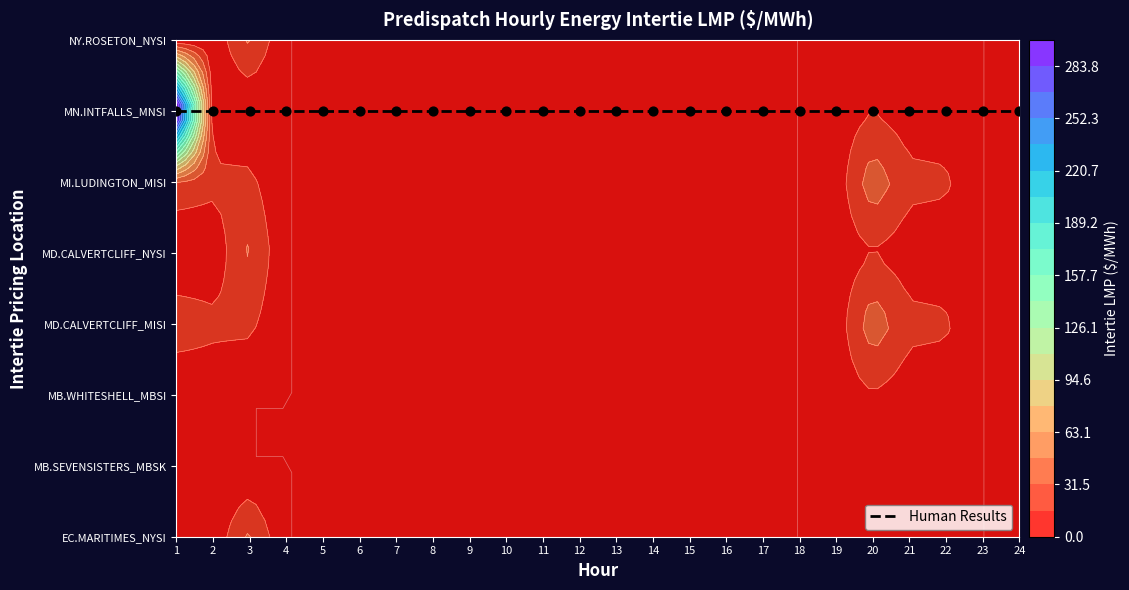

Reading right to left, extract all data points from this chart.

EC.MARITIMES_NYSI:LMP: 24=0.0	23=0.0	22=6.2	21=6.9	20=14.3	19=6.1	18=0.0	17=0.0	16=0.0	15=0.0	14=0.0	13=0.0	12=0.0	11=0.0	10=0.0	9=0.0	8=0.0	7=0.0	6=0.0	5=0.0	4=0.0	3=35.0	2=4.1	1=0.0
MB.SEVENSISTERS_MBSK:LMP: 24=0.0	23=0.0	22=6.3	21=7.0	20=14.5	19=6.2	18=0.0	17=0.0	16=0.0	15=0.0	14=0.0	13=0.0	12=0.0	11=0.0	10=0.0	9=0.0	8=0.0	7=0.0	6=0.0	5=0.0	4=0.0	3=0.0	2=4.2	1=0.0
MB.WHITESHELL_MBSI:LMP: 24=0.0	23=0.0	22=6.3	21=7.0	20=14.5	19=6.2	18=0.0	17=0.0	16=0.0	15=0.0	14=0.0	13=0.0	12=0.0	11=0.0	10=0.0	9=0.0	8=0.0	7=0.0	6=0.0	5=0.0	4=0.0	3=0.0	2=4.2	1=0.0
MD.CALVERTCLIFF_MISI:LMP: 24=0.0	23=0.0	22=18.4	21=20.2	20=42.5	19=6.1	18=0.0	17=0.0	16=0.0	15=0.0	14=0.0	13=0.0	12=0.0	11=0.0	10=0.0	9=0.0	8=0.0	7=0.0	6=0.0	5=0.0	4=0.0	3=19.9	2=20.0	1=26.4
MD.CALVERTCLIFF_NYSI:LMP: 24=0.0	23=0.0	22=6.3	21=6.9	20=14.4	19=6.1	18=0.0	17=0.0	16=0.0	15=0.0	14=0.0	13=0.0	12=0.0	11=0.0	10=0.0	9=0.0	8=0.0	7=0.0	6=0.0	5=0.0	4=0.0	3=35.0	2=4.1	1=0.0
MI.LUDINGTON_MISI:LMP: 24=0.0	23=0.0	22=18.5	21=20.2	20=42.6	19=6.2	18=0.0	17=0.0	16=0.0	15=0.0	14=0.0	13=0.0	12=0.0	11=0.0	10=0.0	9=0.0	8=0.0	7=0.0	6=0.0	5=0.0	4=0.0	3=19.9	2=20.0	1=26.4
MN.INTFALLS_MNSI:LMP: 24=0.0	23=0.0	22=6.5	21=7.1	20=14.6	19=6.4	18=0.0	17=0.0	16=0.0	15=0.0	14=0.0	13=0.0	12=0.0	11=0.0	10=0.0	9=0.0	8=0.0	7=0.0	6=0.0	5=0.0	4=0.0	3=0.0	2=4.6	1=331.6
NY.ROSETON_NYSI:LMP: 24=0.0	23=0.0	22=6.2	21=6.9	20=14.3	19=6.1	18=0.0	17=0.0	16=0.0	15=0.0	14=0.0	13=0.0	12=0.0	11=0.0	10=0.0	9=0.0	8=0.0	7=0.0	6=0.0	5=0.0	4=0.0	3=35.0	2=4.1	1=0.0